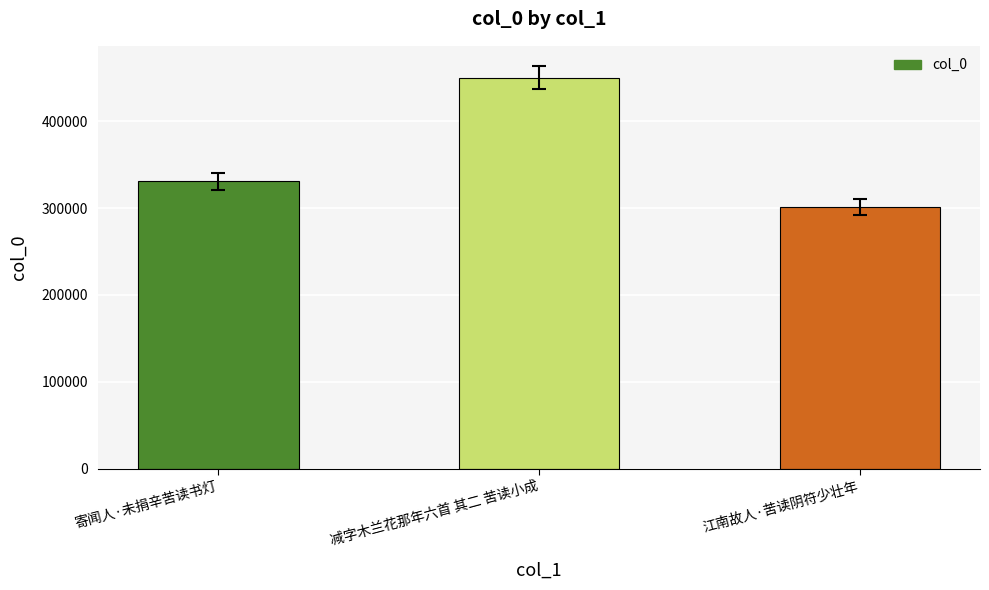

At which category does the chart reach its peak across all series?

减字木兰花那年六首 其二 苦读小成